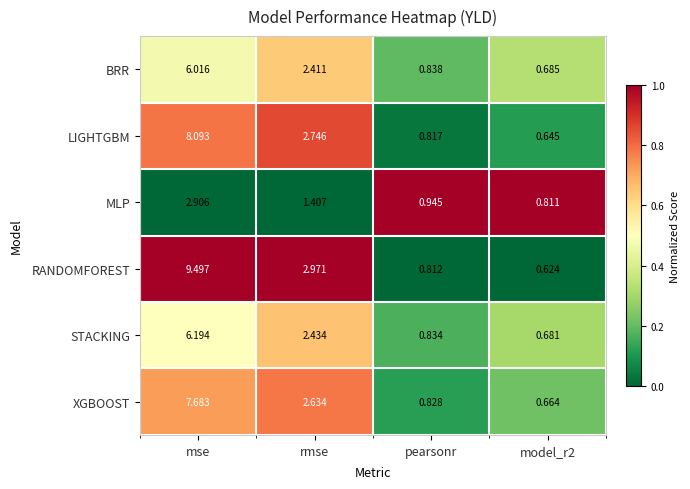

Which series has the widest spread of values?

RANDOMFOREST